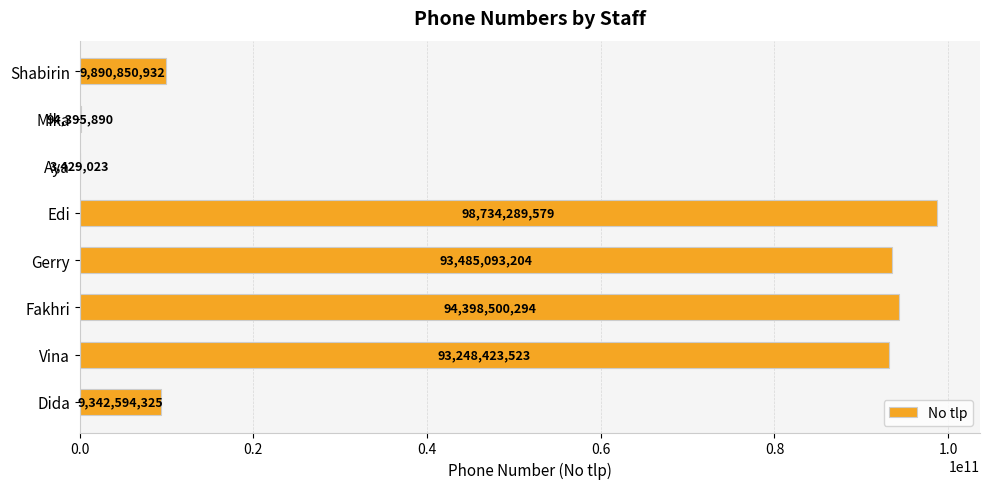

What is the change in value from Fakhri to Vina?

-1150076771